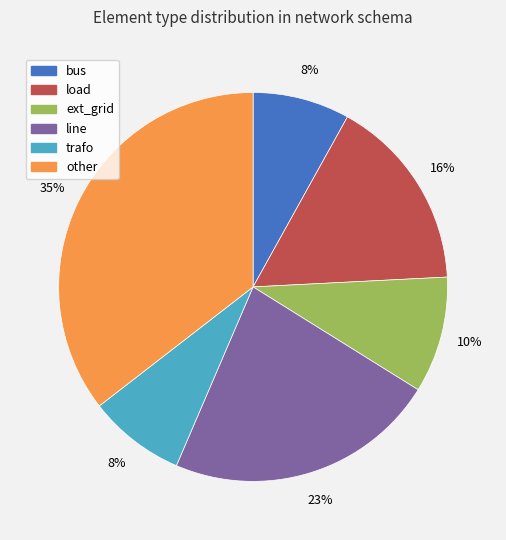

What is the ratio of the value at bus to the value at ext_grid?

0.8